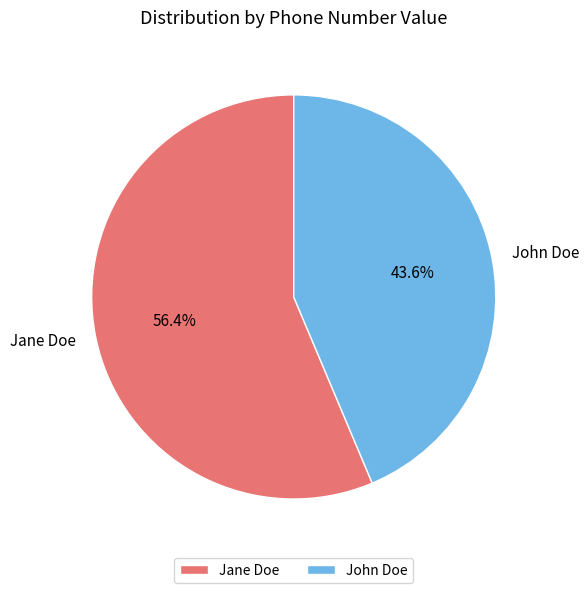

How many slices are in this pie chart?

2